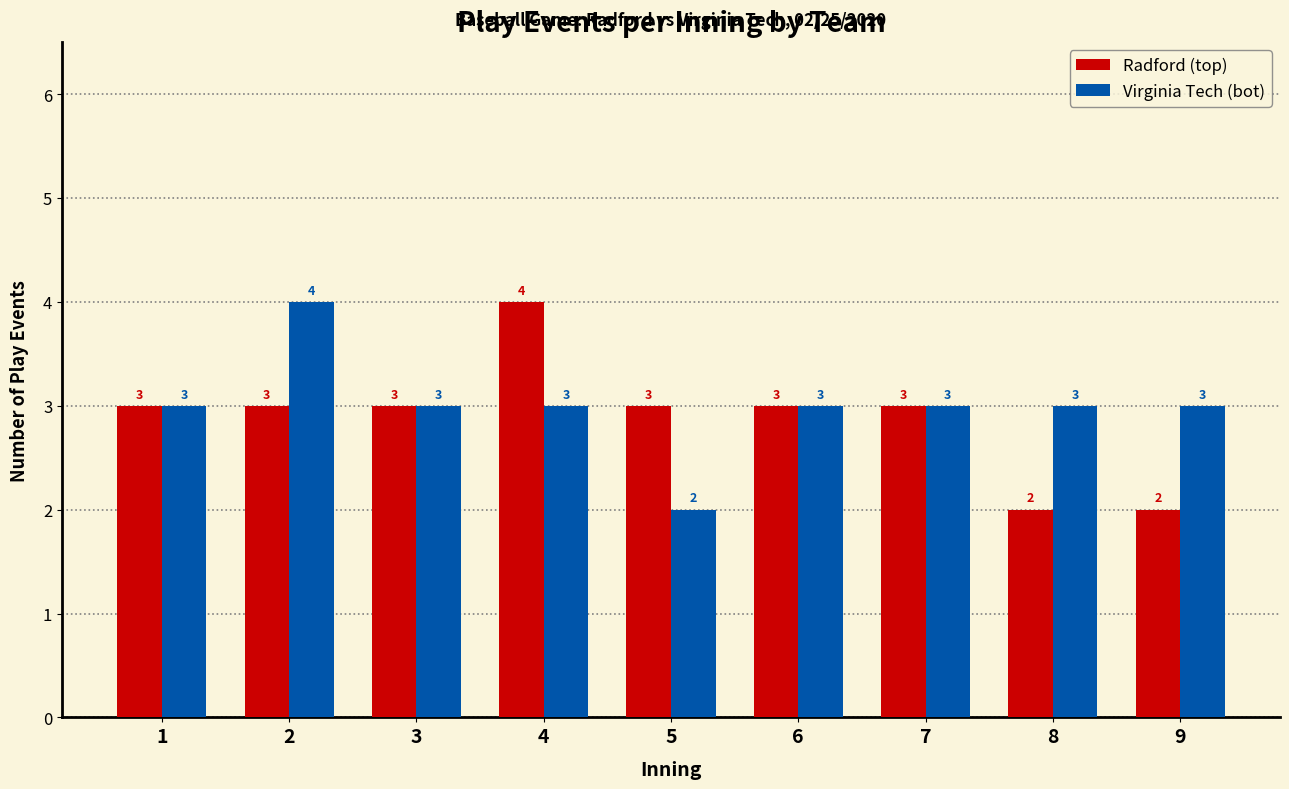

How many data points does each series have?

9